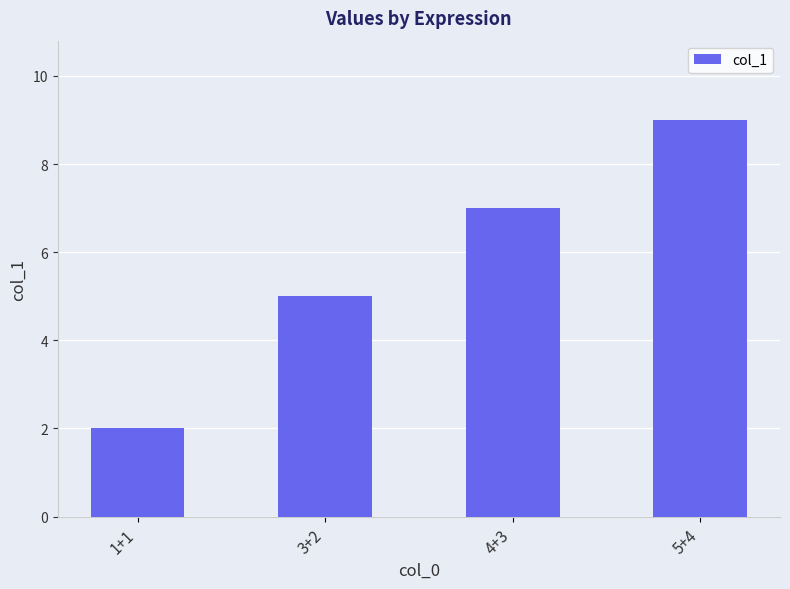

How many values are between 5 and 9?

3